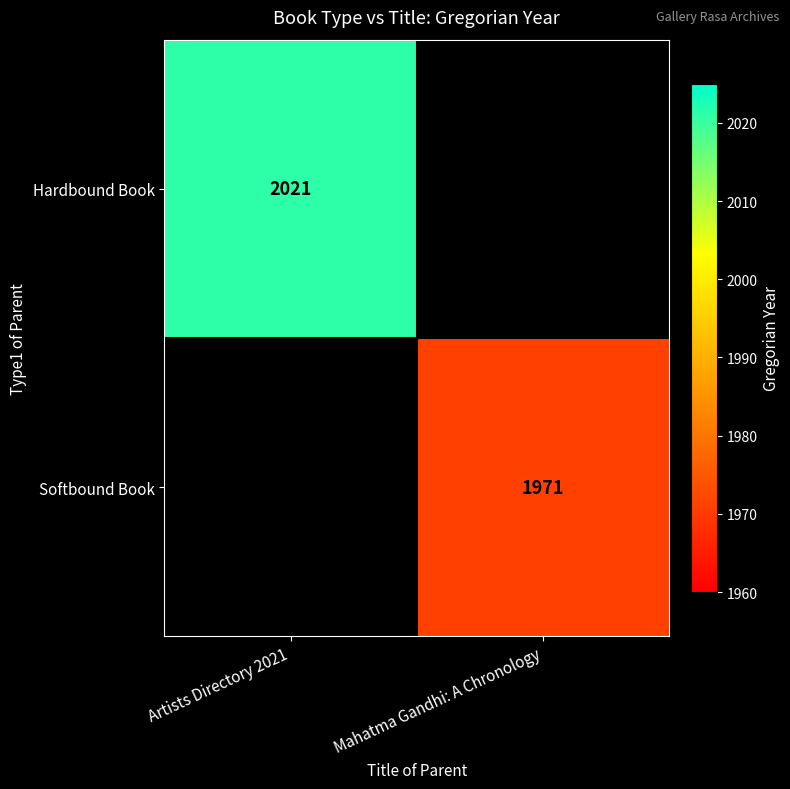

Is it true that Softbound Book equals 3181 at Mahatma Gandhi: A Chronology?

False